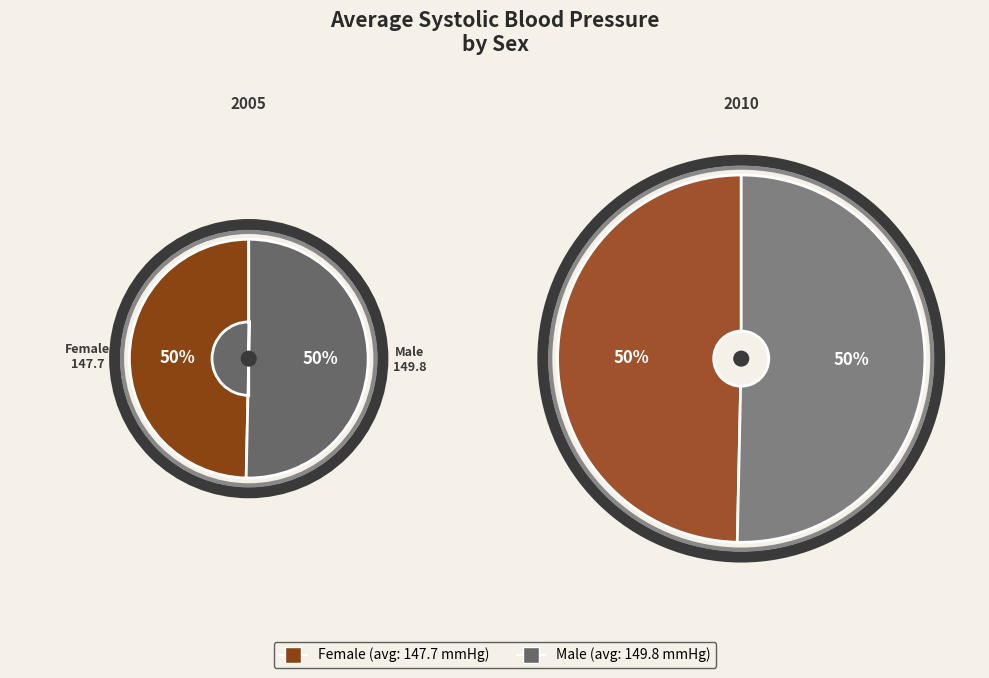

Rank the categories by value from lowest to highest.

Female, Male